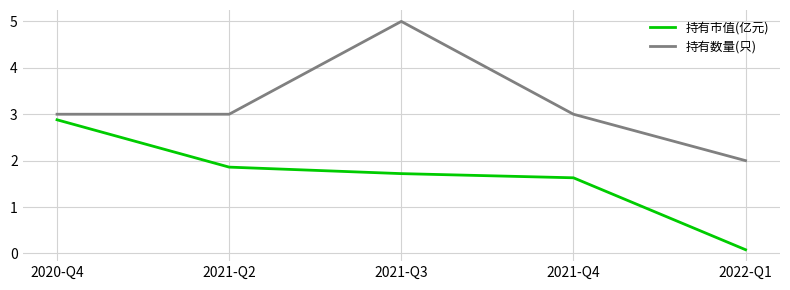

Does the chart have visible grid lines?

Yes